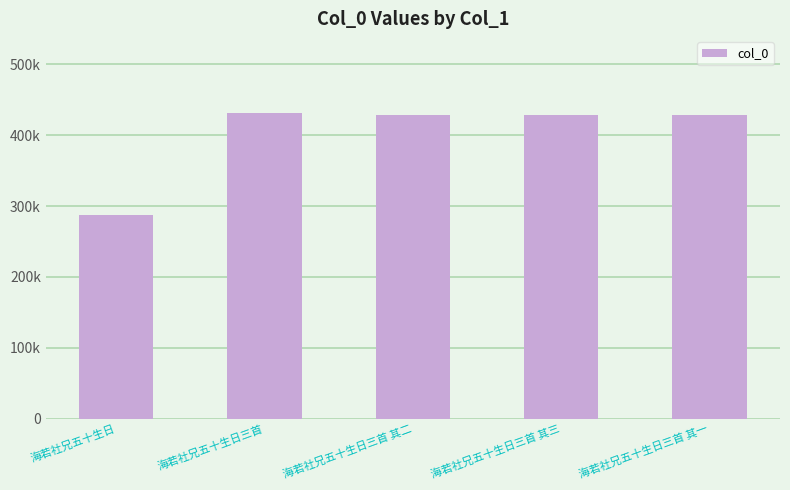

Rank the categories by value from highest to lowest.

海若社兄五十生日三首, 海若社兄五十生日三首 其三, 海若社兄五十生日三首 其二, 海若社兄五十生日三首 其一, 海若社兄五十生日